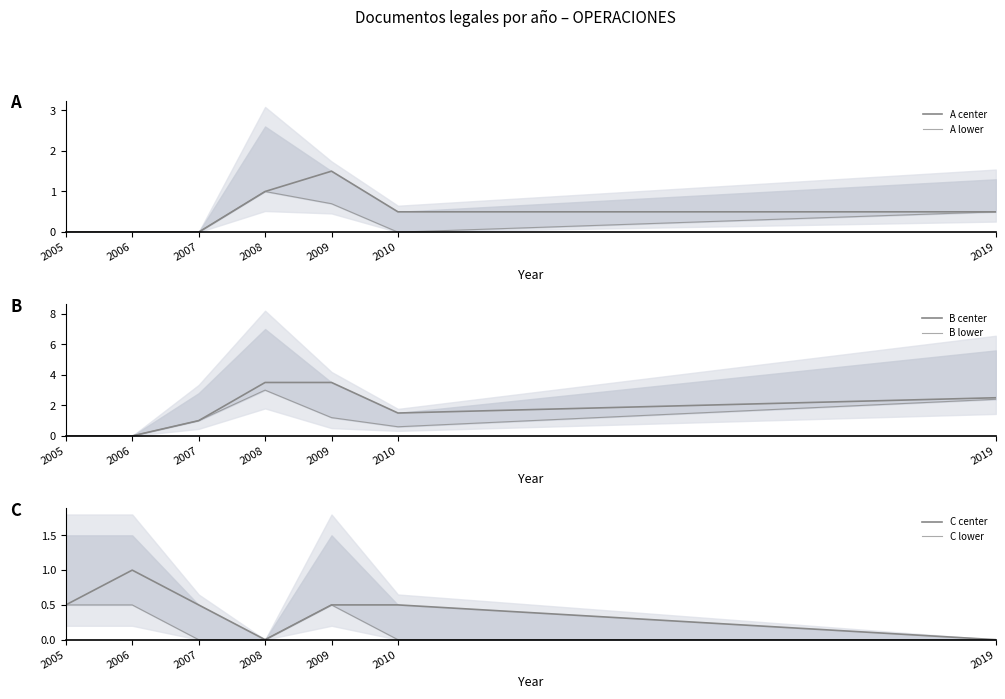

Reading left to right, list all the values displayed in this chart.

A center: 0.0	0.0	0.0	1.0	1.5	0.5	0.5
A lower: 0.0	0.0	0.0	1.0	0.7	0.0	0.5
B center: 0.0	0.0	1.0	3.5	3.5	1.5	2.5
B lower: 0.0	0.0	1.0	3.0	1.2	0.6	2.4
C center: 0.5	1.0	0.5	0.0	0.5	0.5	0.0
C lower: 0.5	0.5	0.0	0.0	0.5	0.0	0.0